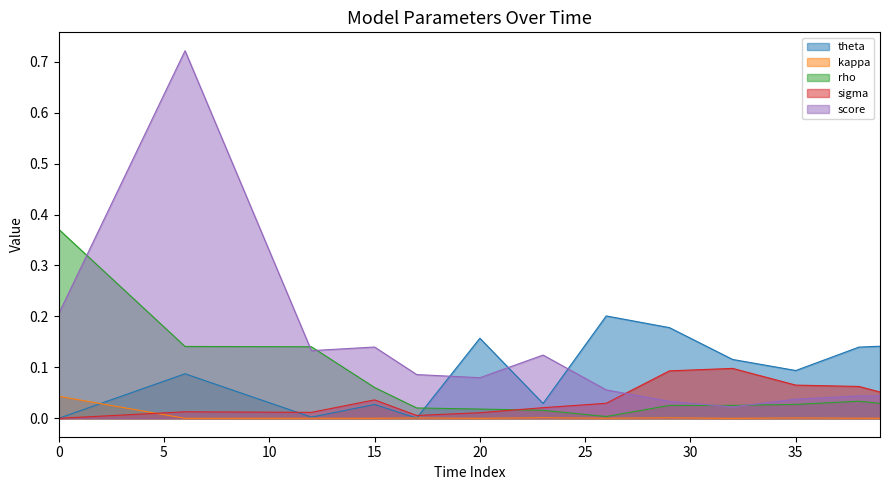

True or false: theta has a value of 0.3 at 2020-04-25.

False